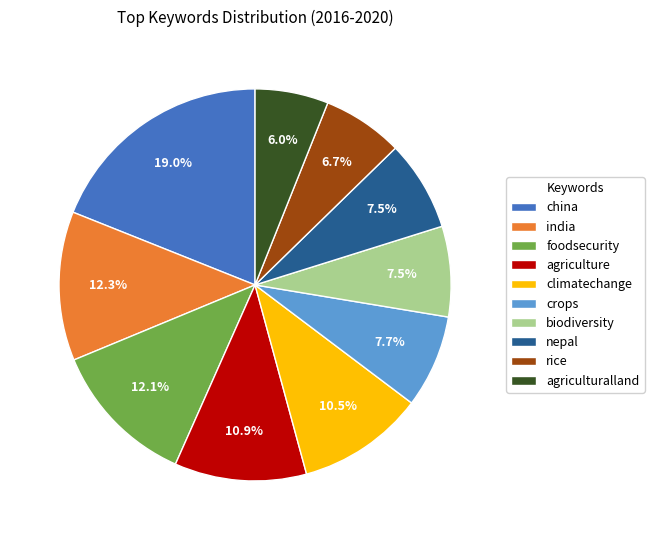

Combined, what portion of the pie is nepal and foodsecurity?

19.6%